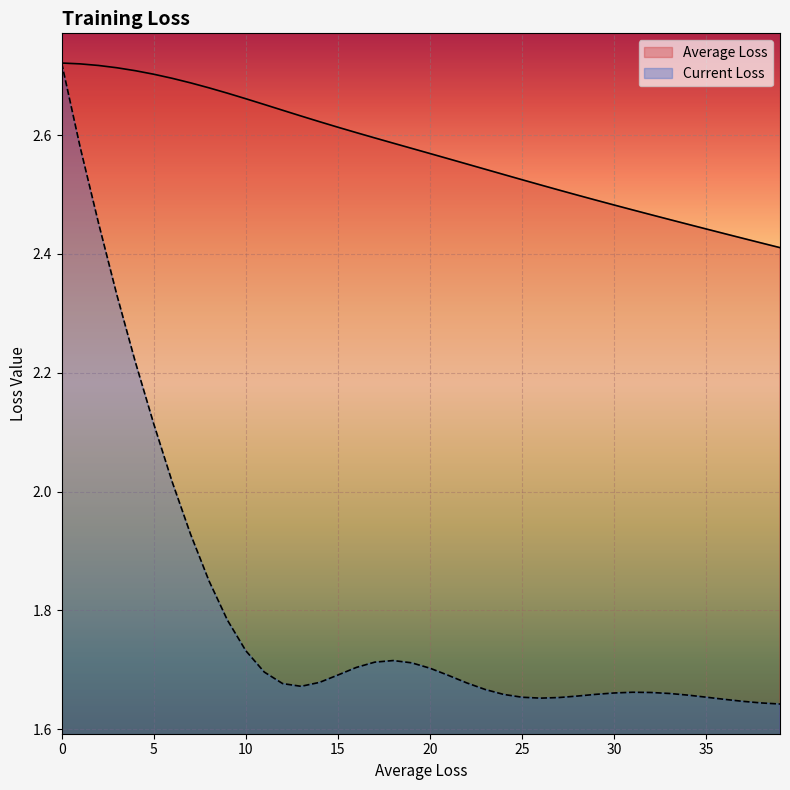

True or false: Current Loss has a value of 0.7 at 25.

False